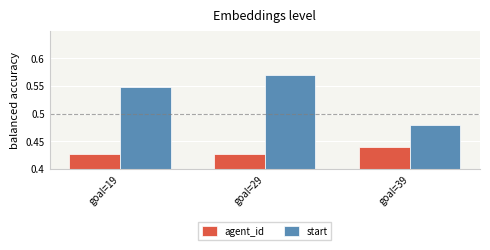

Count the start values in the range 0 to 1.

3